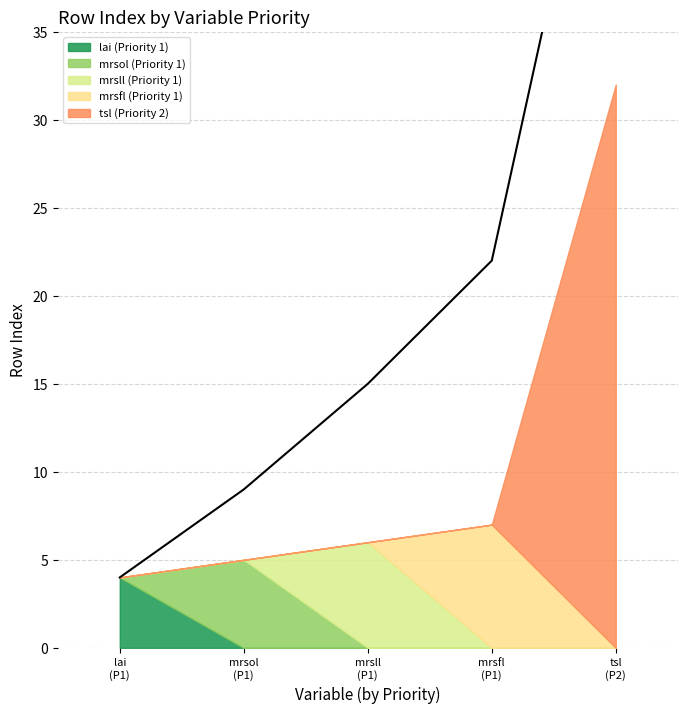

What is the approximate value at tsl (Priority 2)?

32